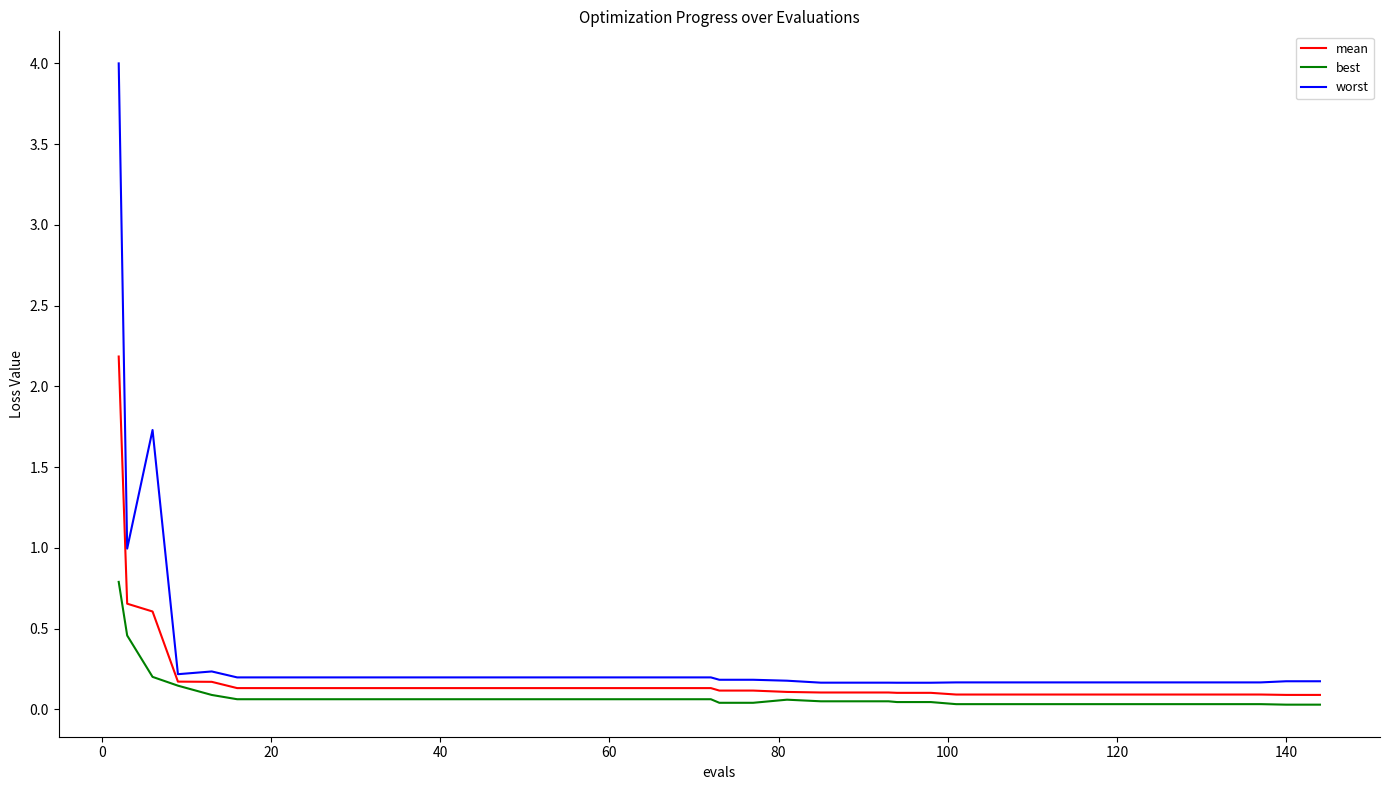

What is the maximum value shown in the chart?

4.0